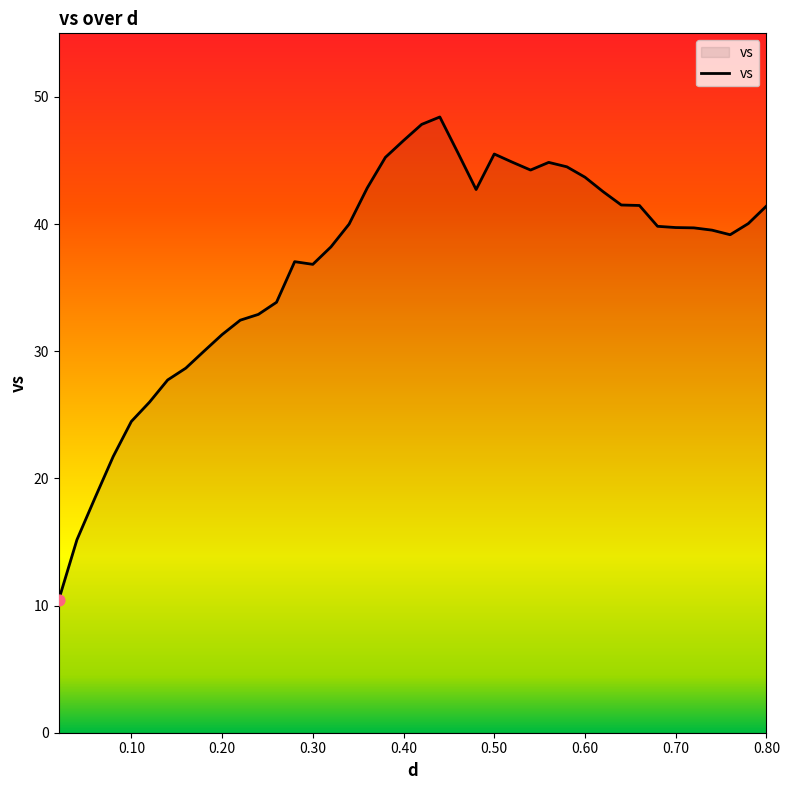

What is the minimum value shown in the chart?

10.5